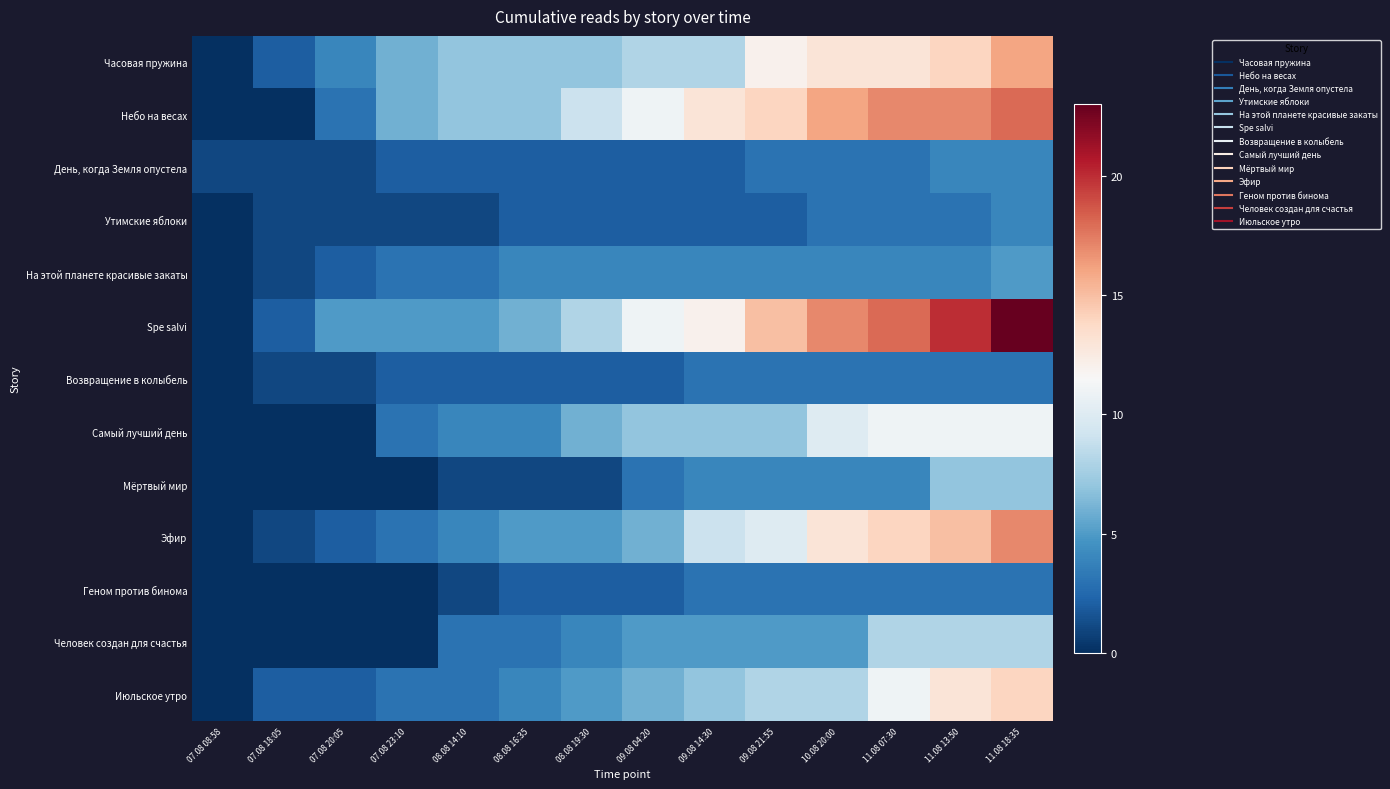

Which has a higher value, 07.08 20:05 or 08.08 19:30?

08.08 19:30